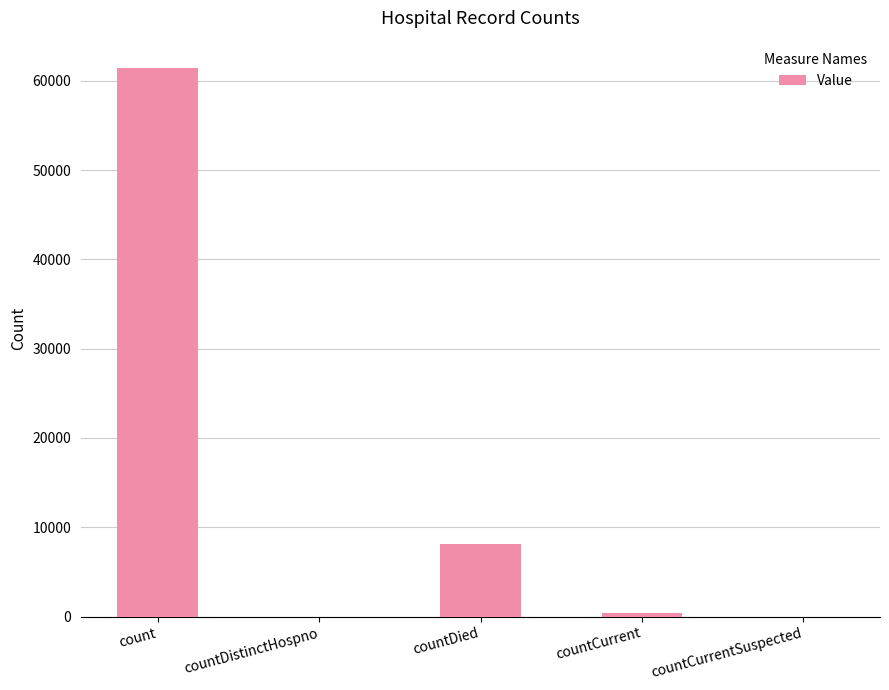

Where is the data nearest to the value 30706?

countDied